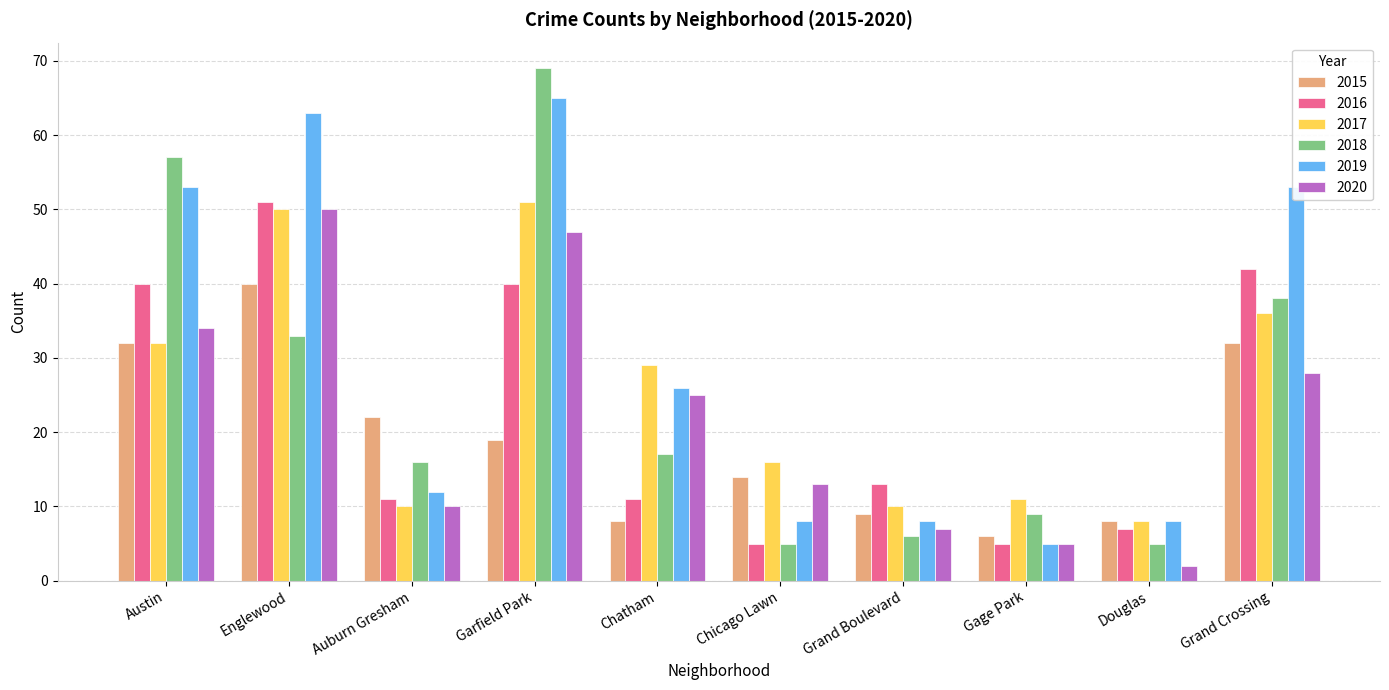

Reading left to right, transcribe all the data shown in this chart.

2015: 32	40	22	19	8	14	9	6	8	32
2016: 40	51	11	40	11	5	13	5	7	42
2017: 32	50	10	51	29	16	10	11	8	36
2018: 57	33	16	69	17	5	6	9	5	38
2019: 53	63	12	65	26	8	8	5	8	53
2020: 34	50	10	47	25	13	7	5	2	28